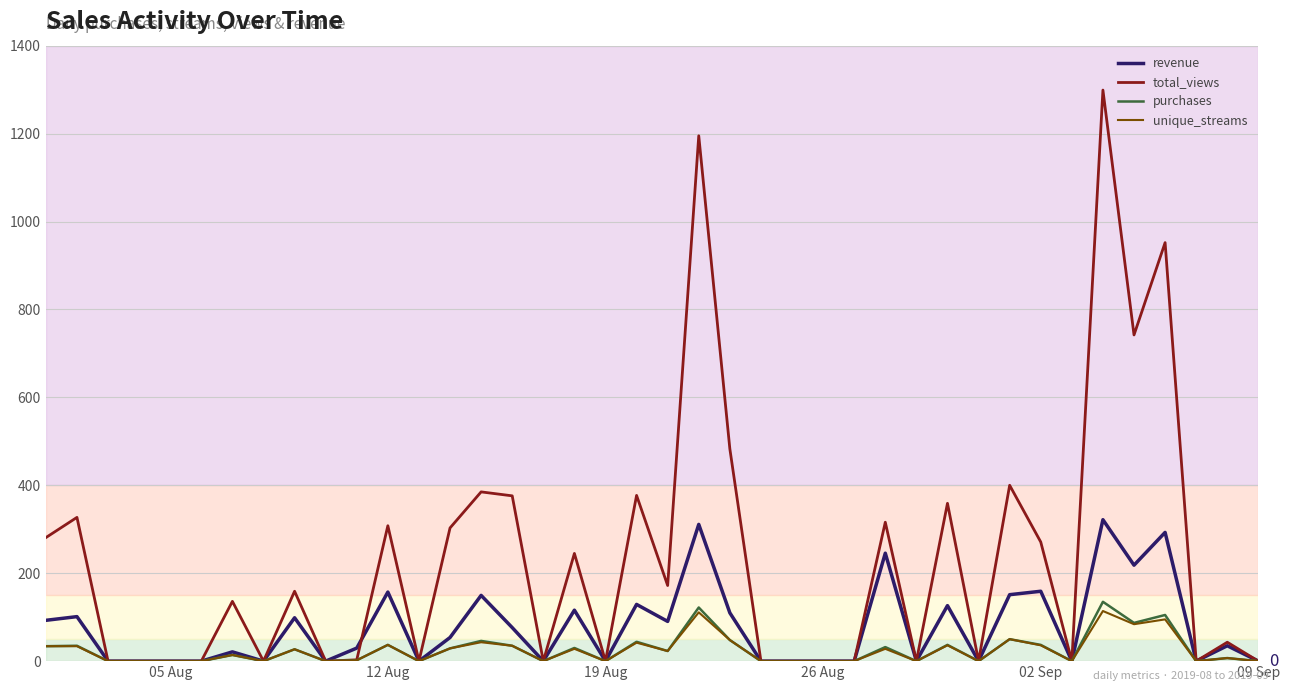

Is this an area chart (filled region under the line)?

No